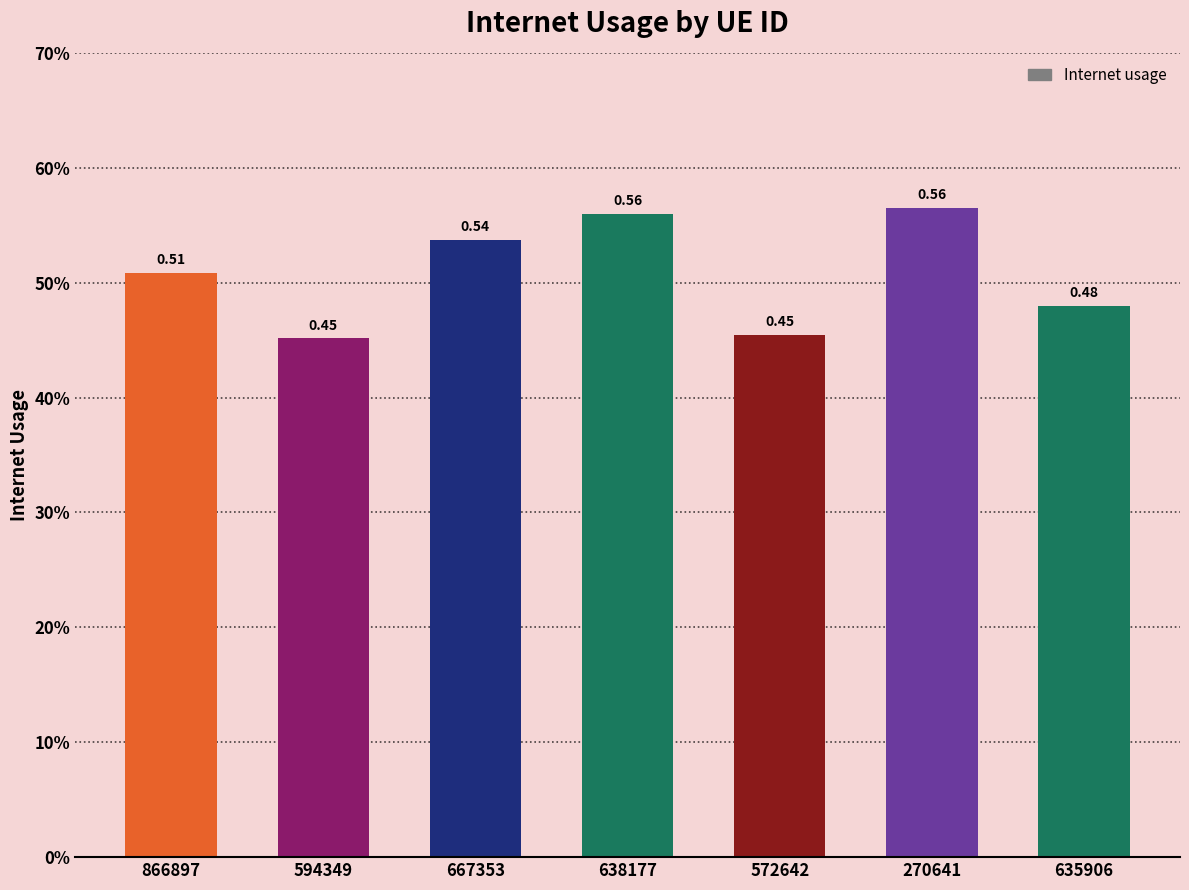

Are the bars horizontal?

No